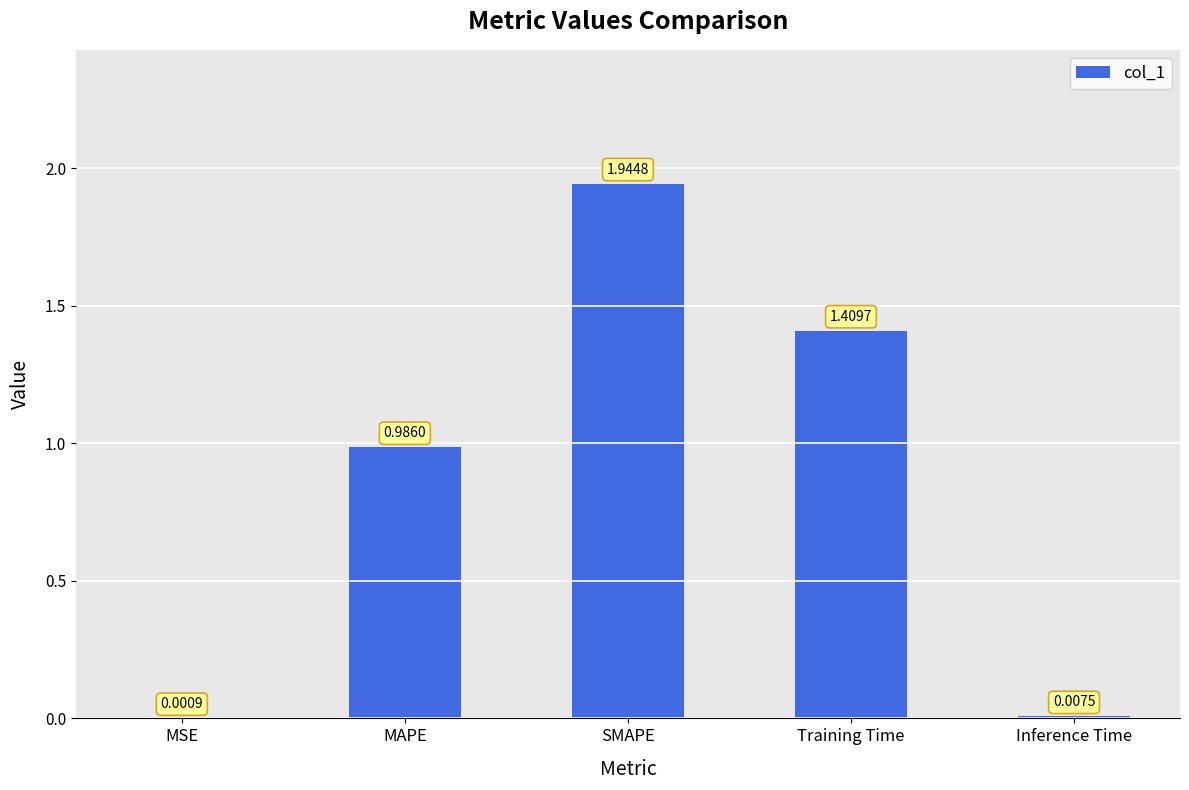

At which label is the value closest to 0?

MSE